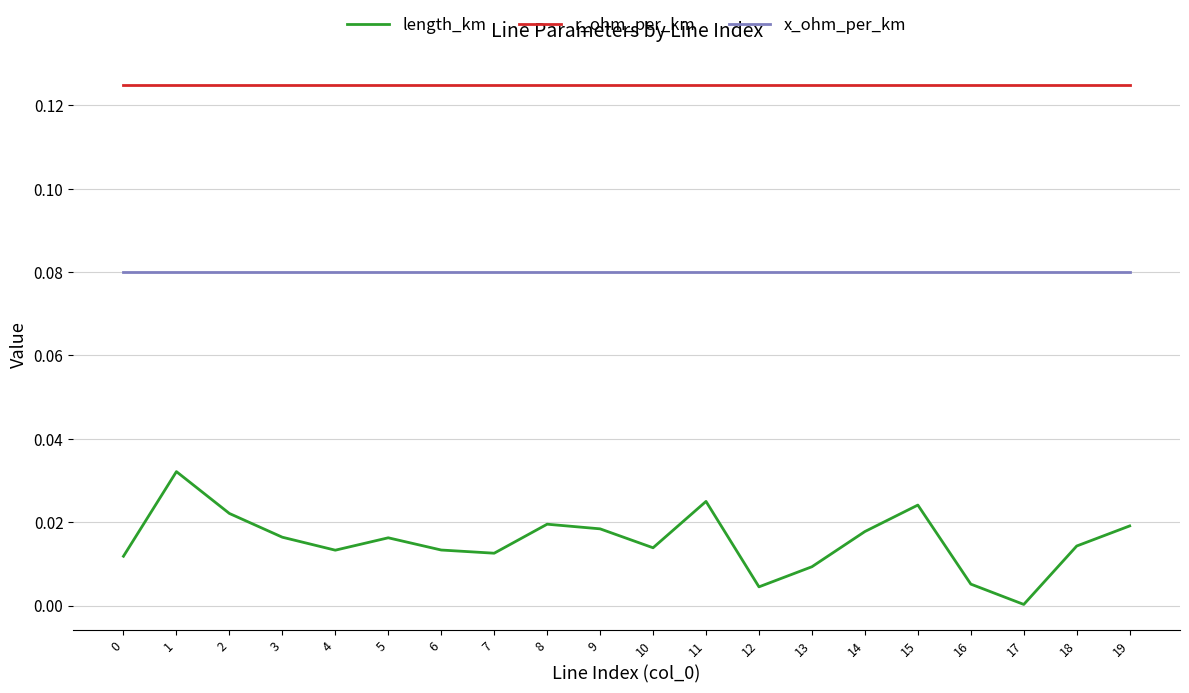

In length_km, how many points are lower than both neighbors (excluding endpoints)?

5